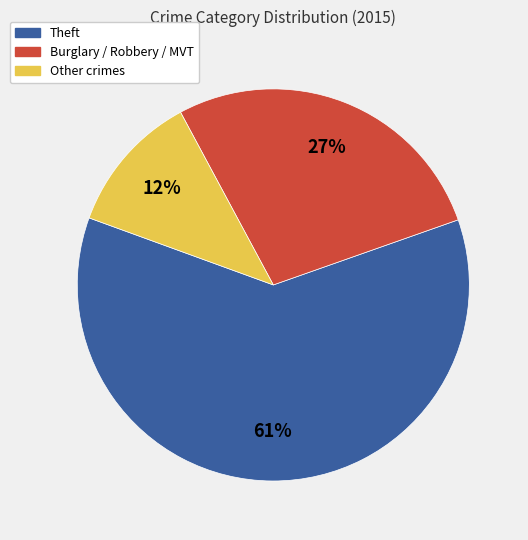

Count the number of slices in the pie.

3